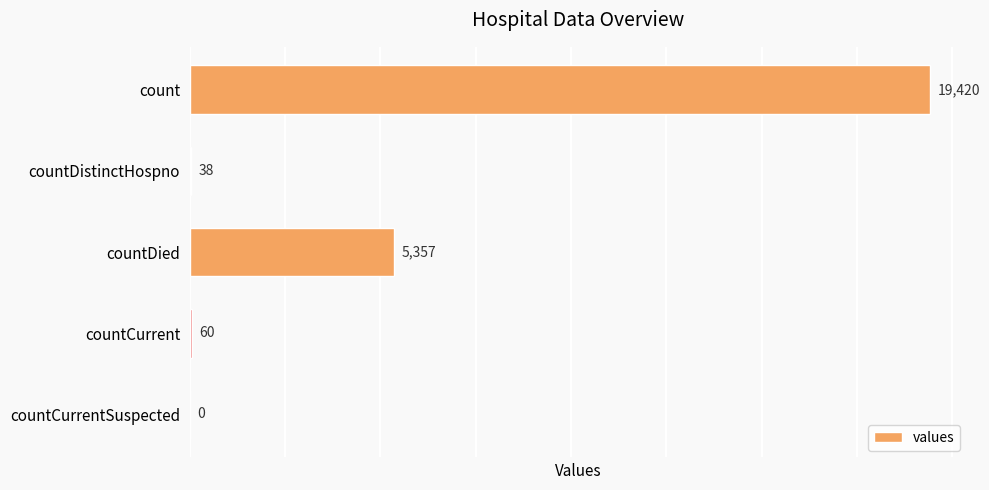

Which label corresponds to the largest value in the chart?

count